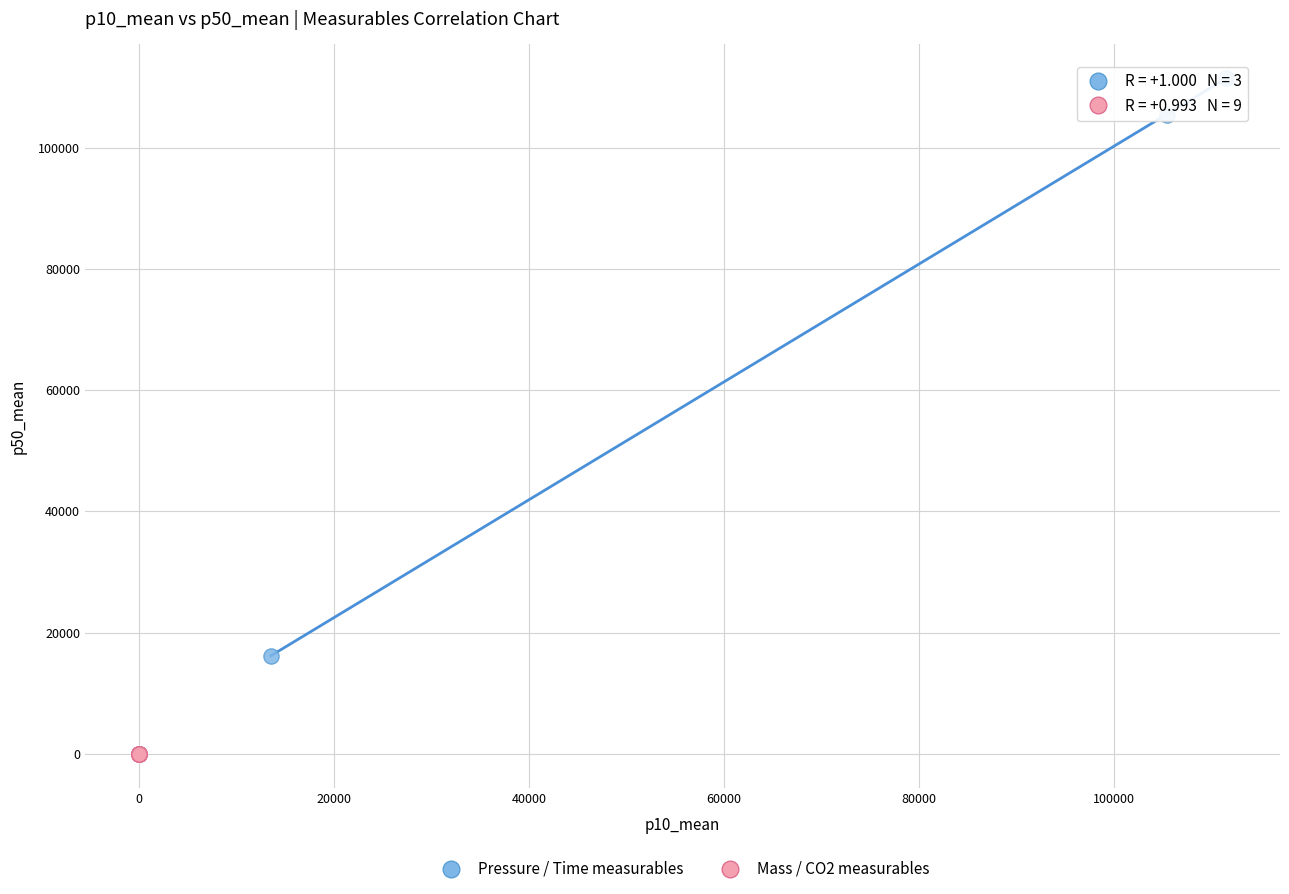

What are all the series names shown in the legend?

Pressure / Time measurables, Mass / CO2 measurables